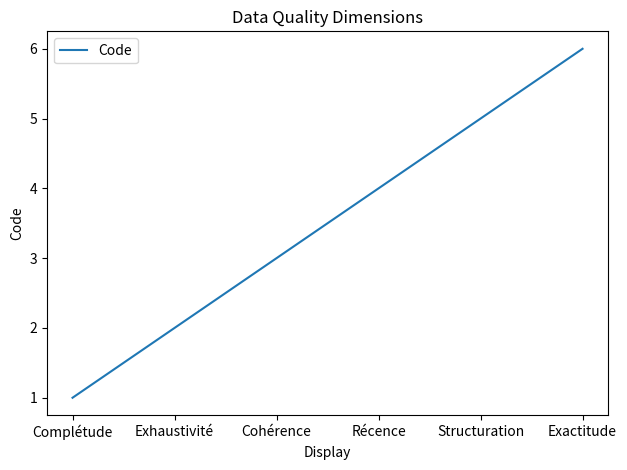

What position from the left is Structuration?

5